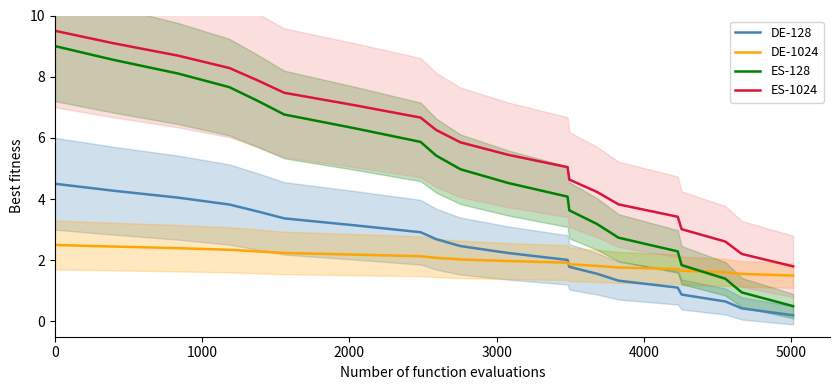

What is the maximum value for ES-1024?

9.5